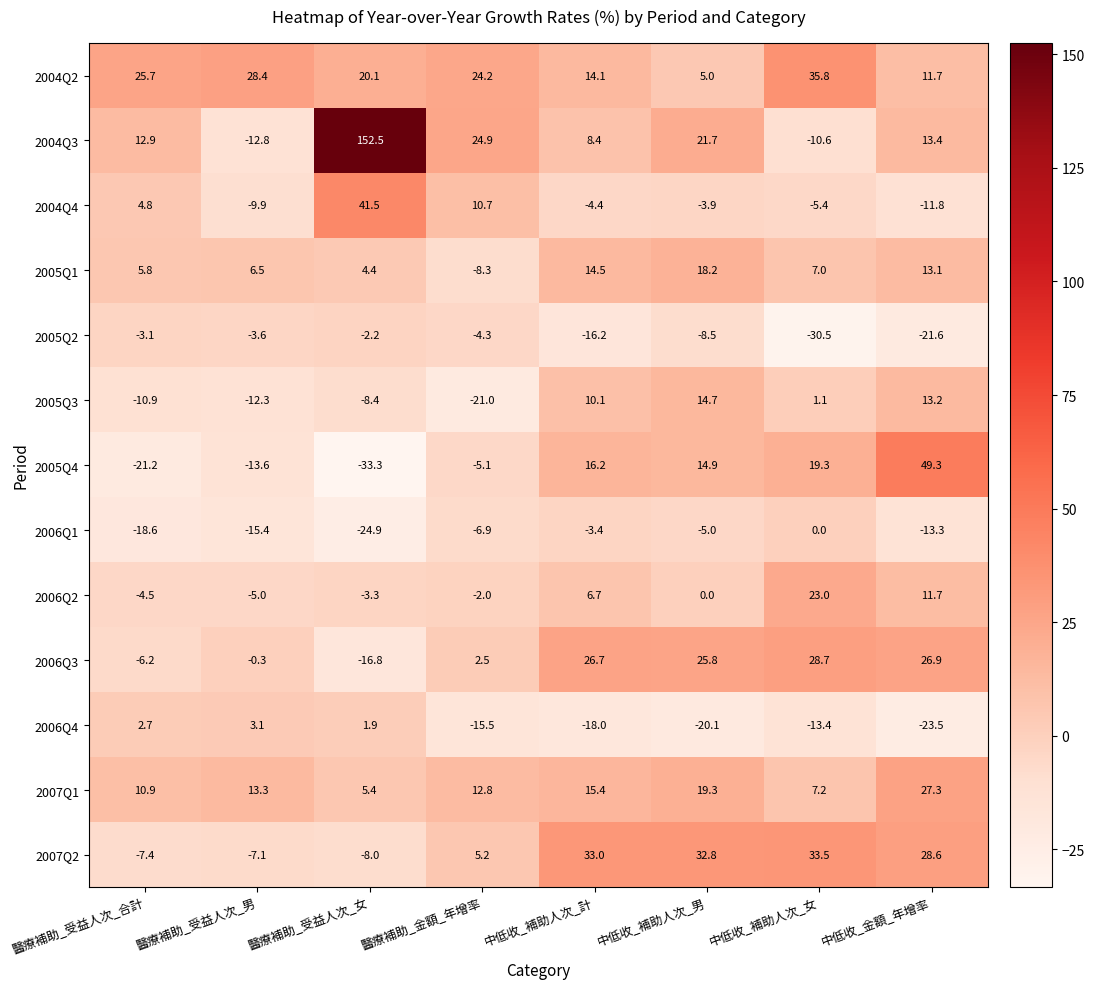

Which series has the widest spread of values?

2004Q3